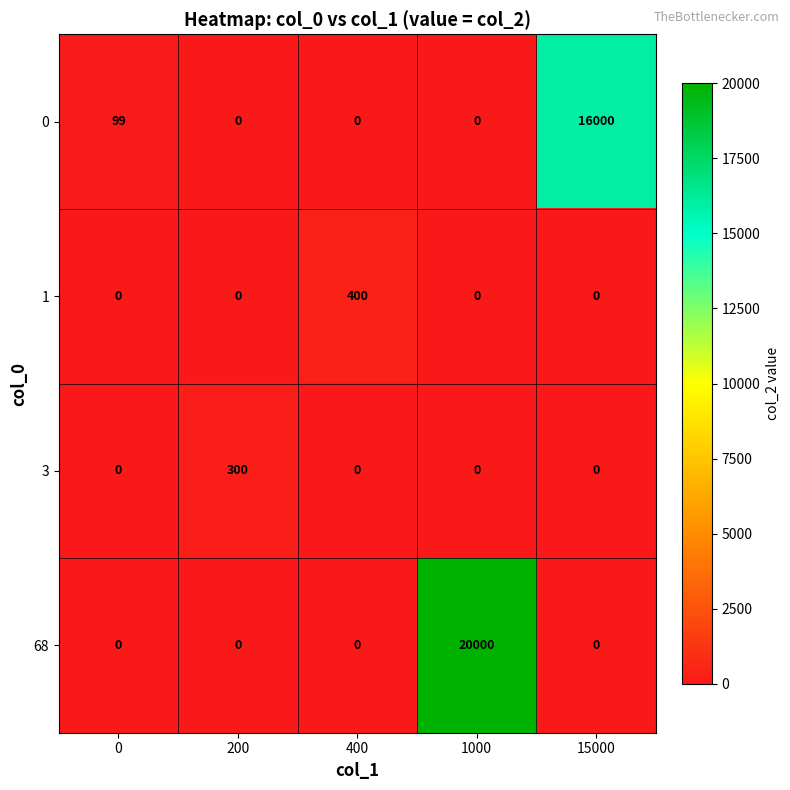

Reading left to right, what are all the values shown in this chart?

0: 99	0	0	0	16000
1: 0	0	400	0	0
3: 0	300	0	0	0
68: 0	0	0	20000	0